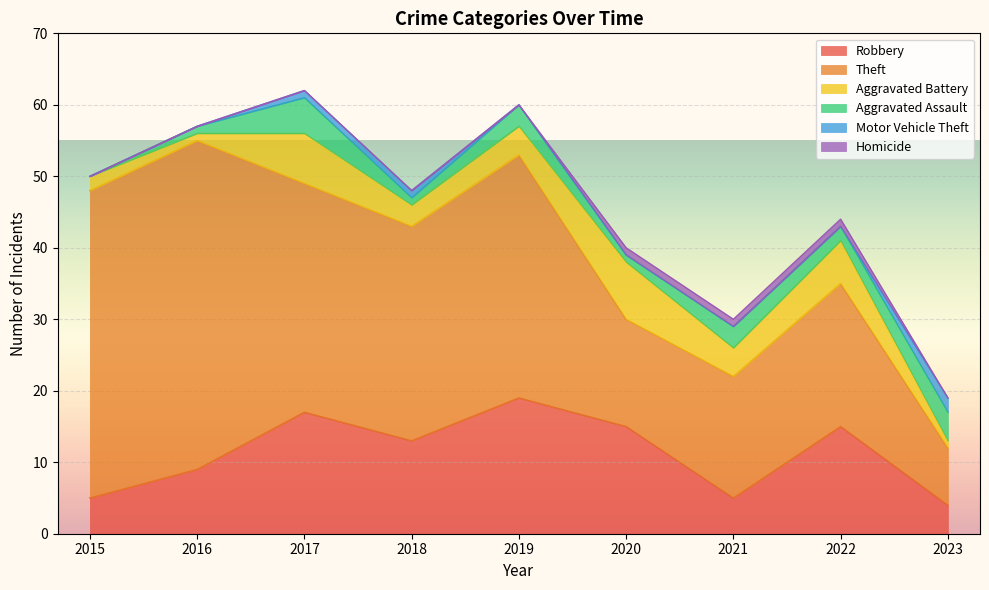

What is the minimum value for Robbery?

4